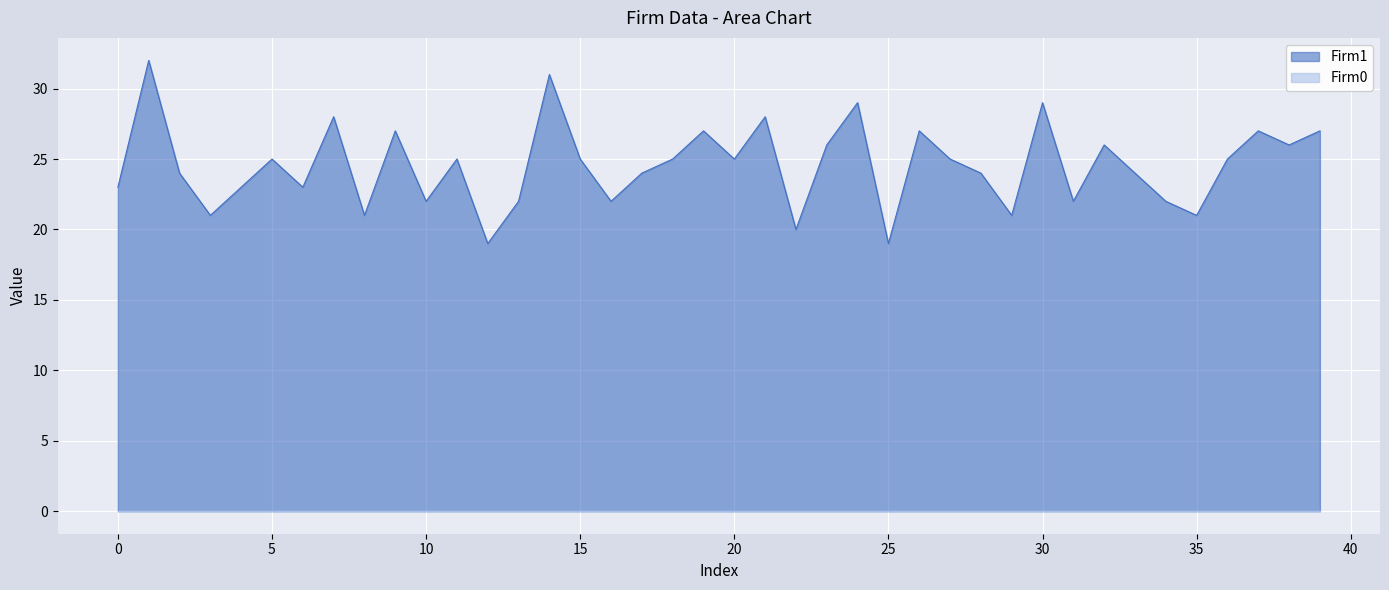

What is the difference between the maximum and minimum values in the Firm1 series?

13